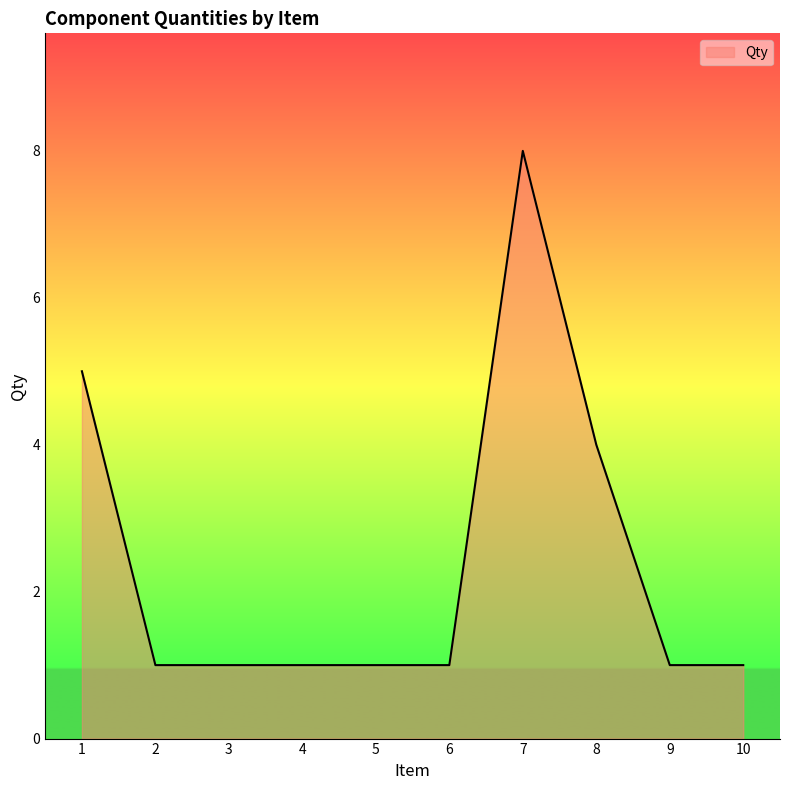

What is the smallest value displayed?

1